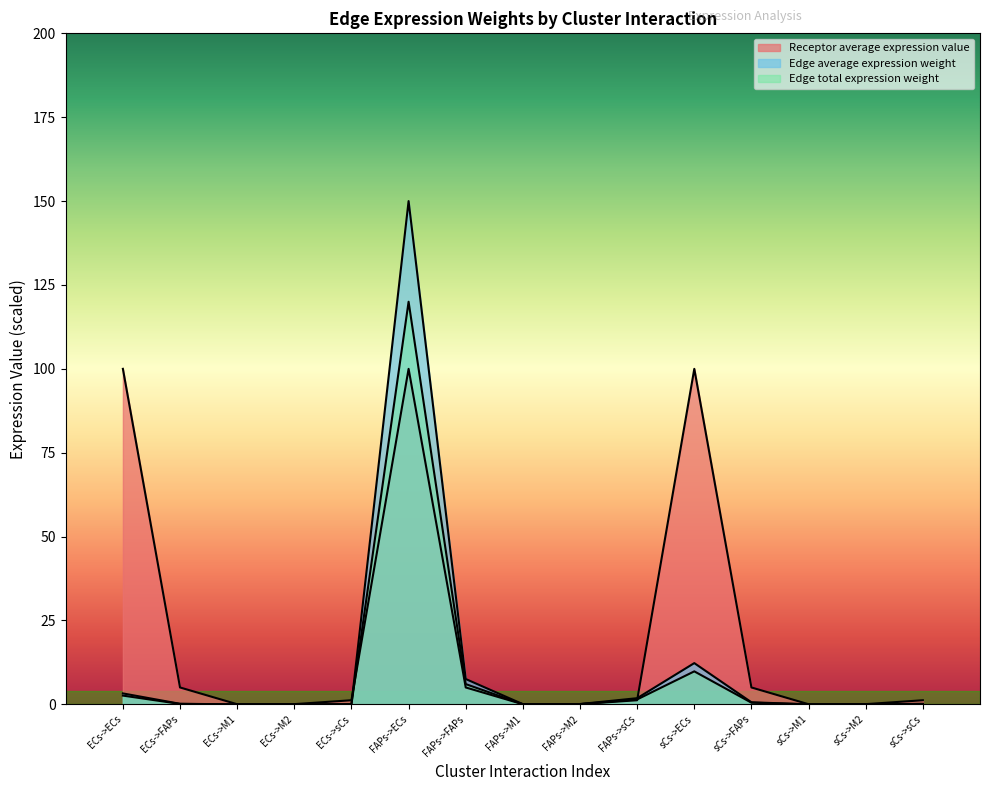

True or false: Edge average expression weight has a value of 0.2 at ECs->FAPs.

True